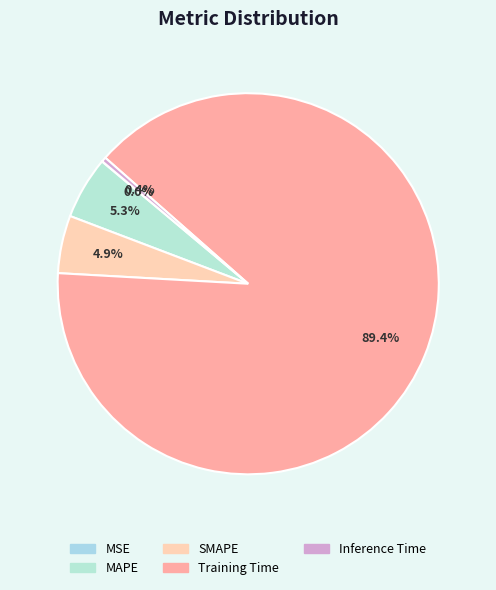

What percentage do MSE and MAPE together represent?

5.3%